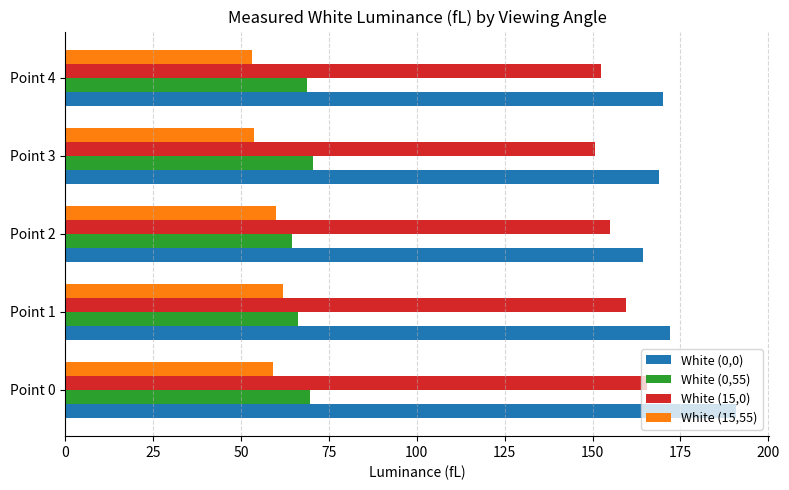

Is it true that White (0,0) equals 289.1 at Point 0?

False